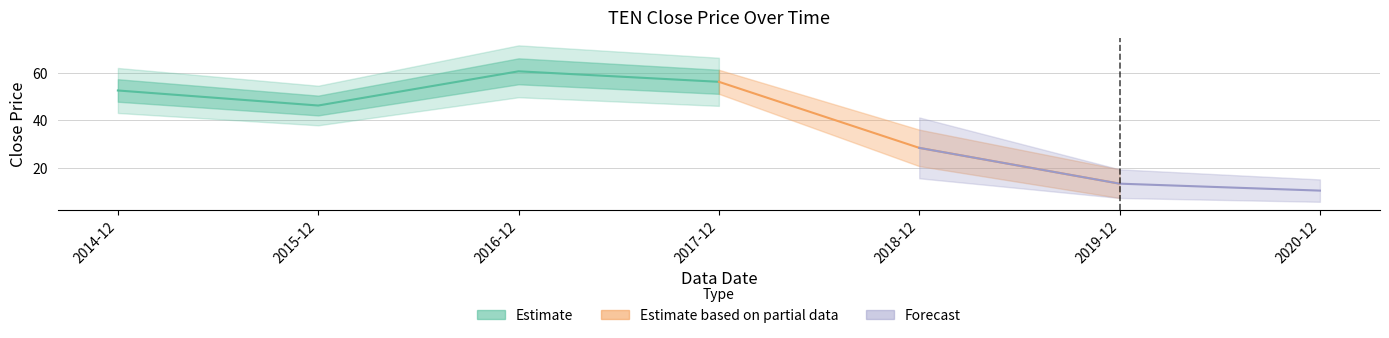

Reading left to right, transcribe all the data shown in this chart.

52.5	46.2	60.6	56.2	28.4	13.4	10.4